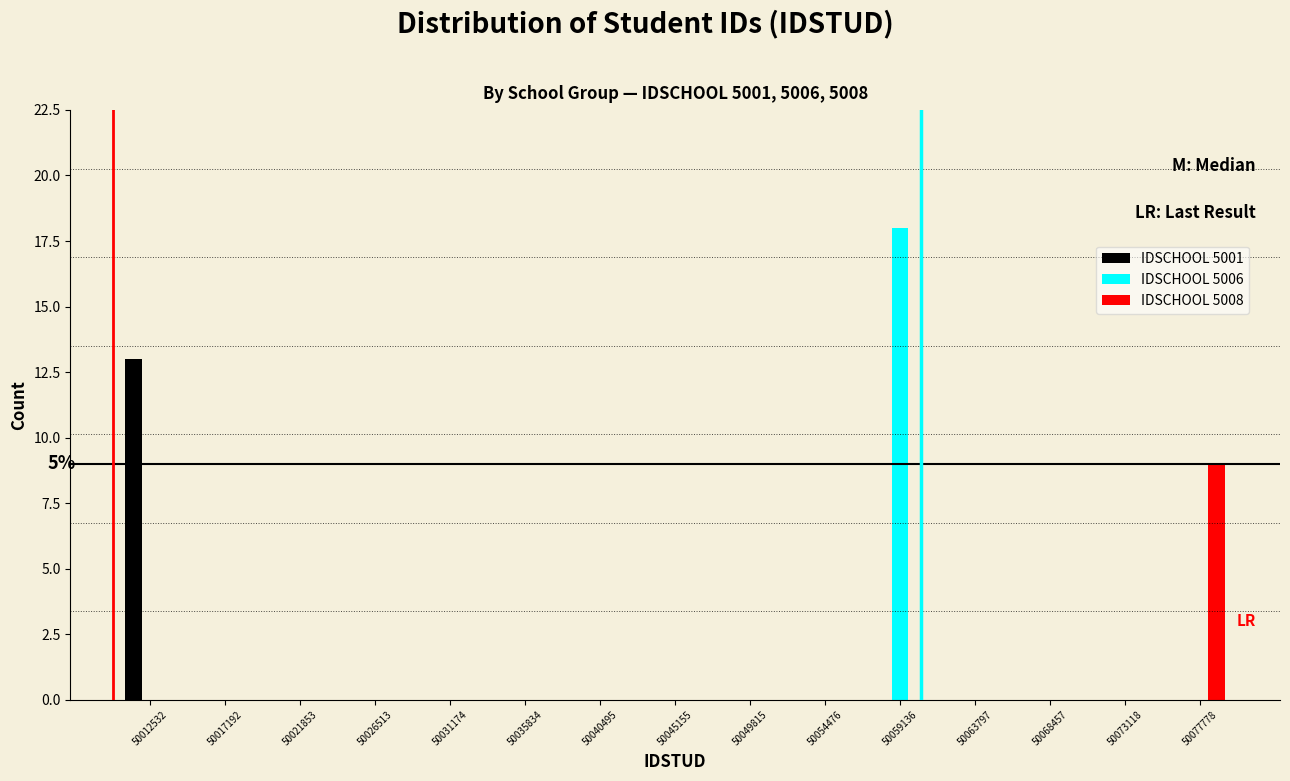

In the IDSCHOOL 5006 series, which range on the x-axis has the tallest bar?

50057000 to 50061500